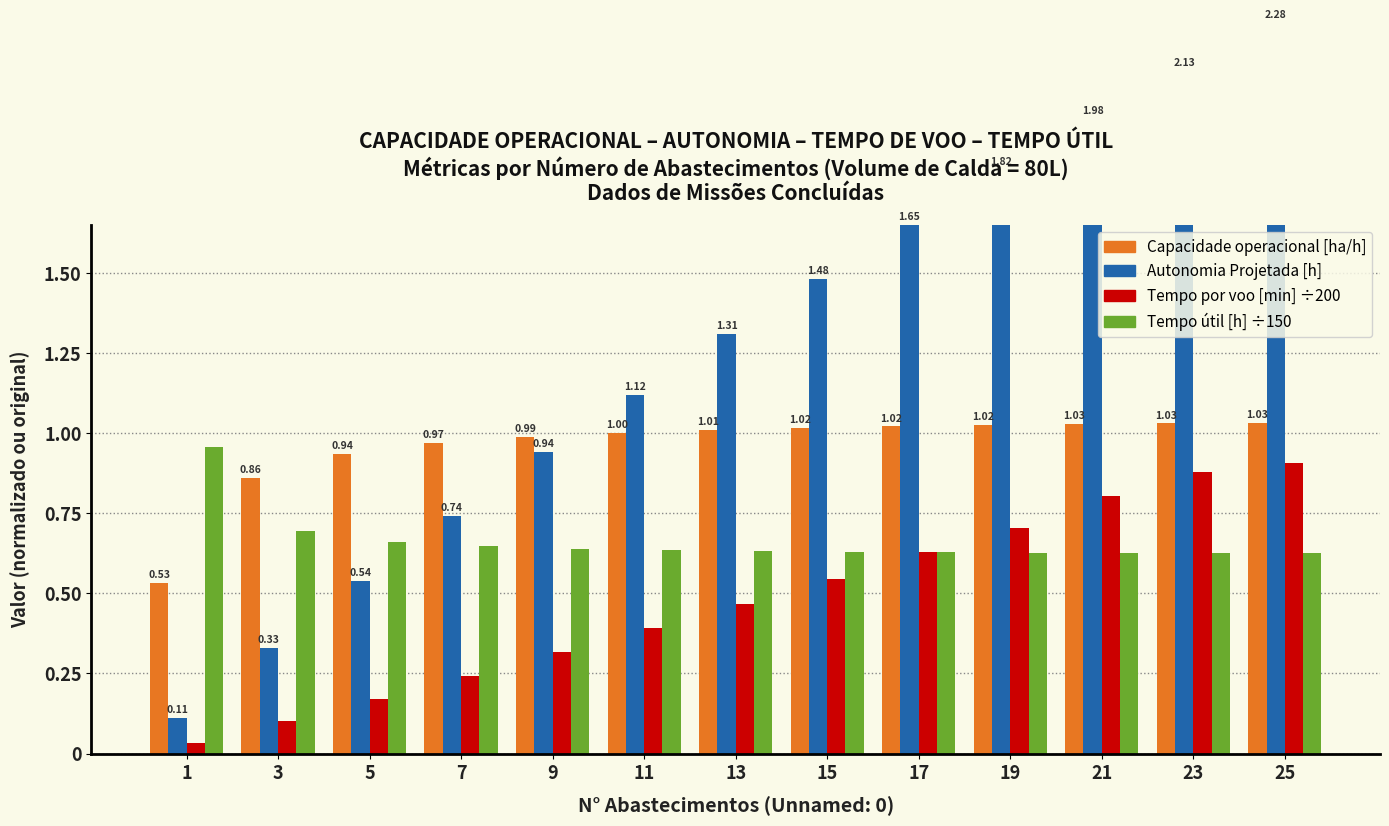

What is the total value across all series at 23?

4.7